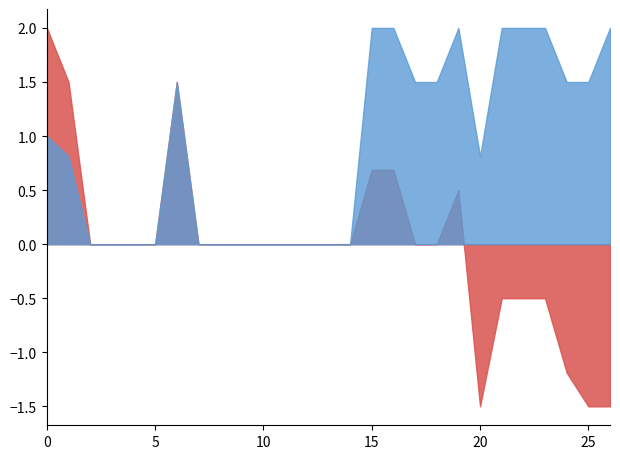

What is the maximum value shown in the chart?

2.0